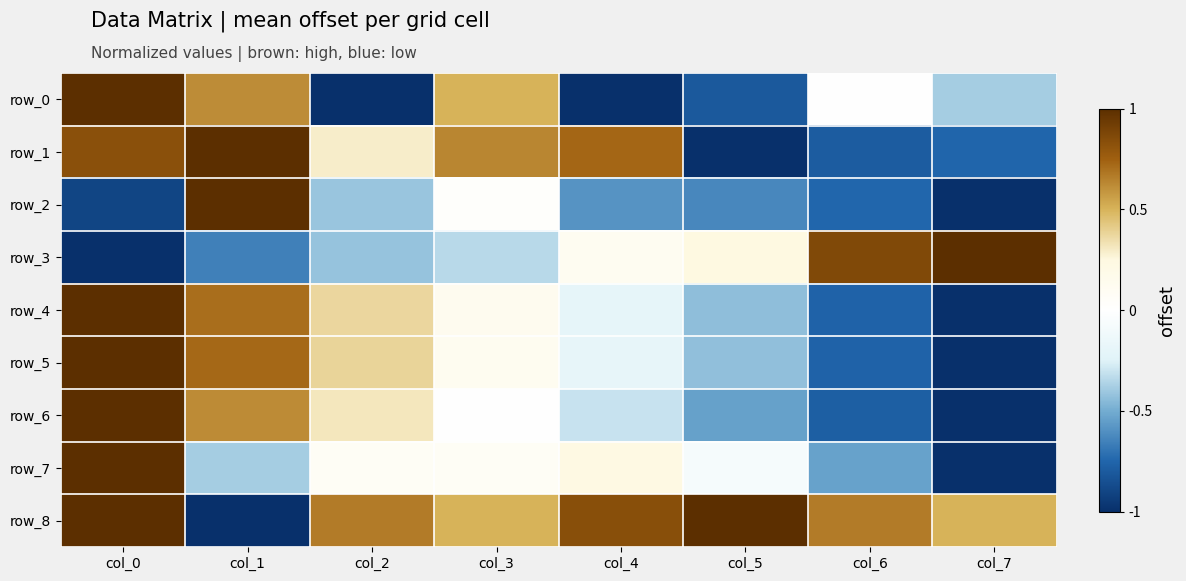

Which series has the largest total across all categories?

row_8